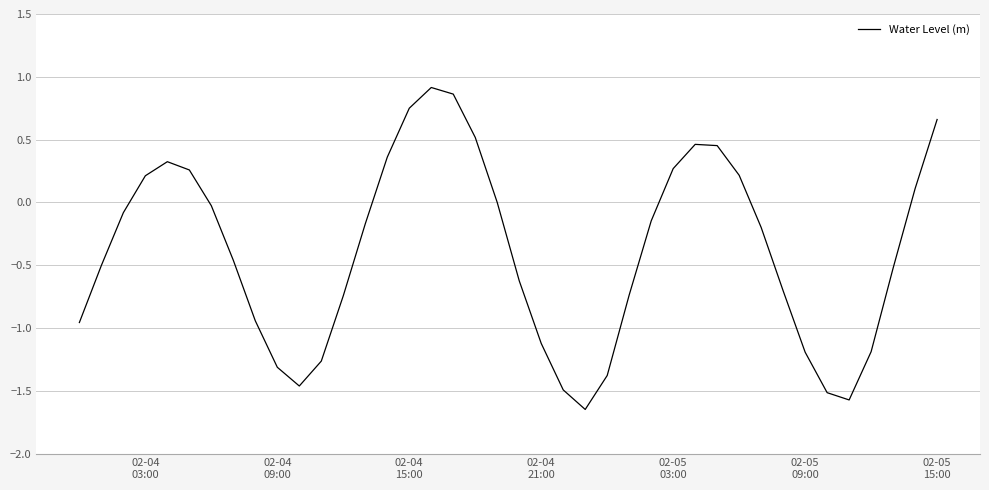

What is the difference between the maximum and minimum values?

2.6